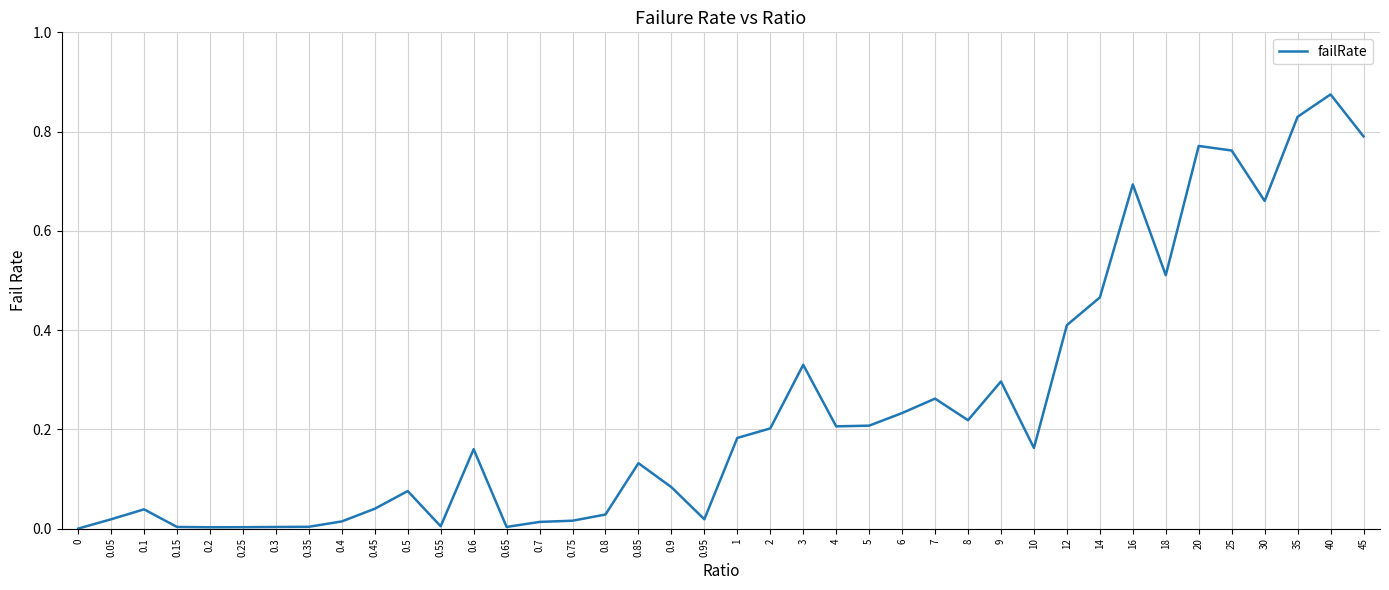

The chart shows a value of 0.2 at 6. True or false?

True